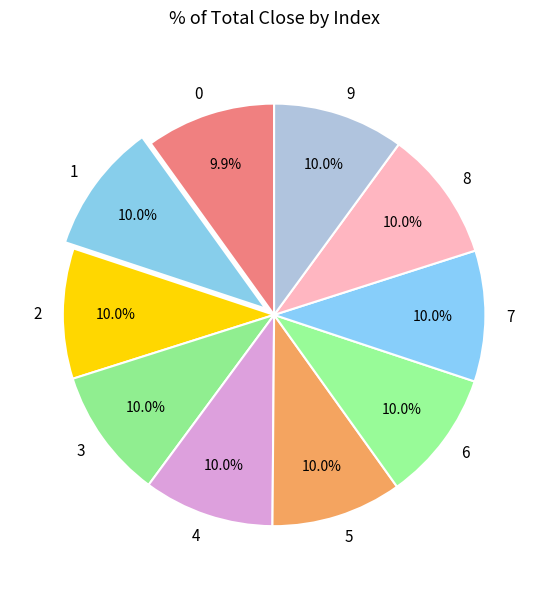

Approximately how many times larger is the value at 7 compared to 2?

1.0